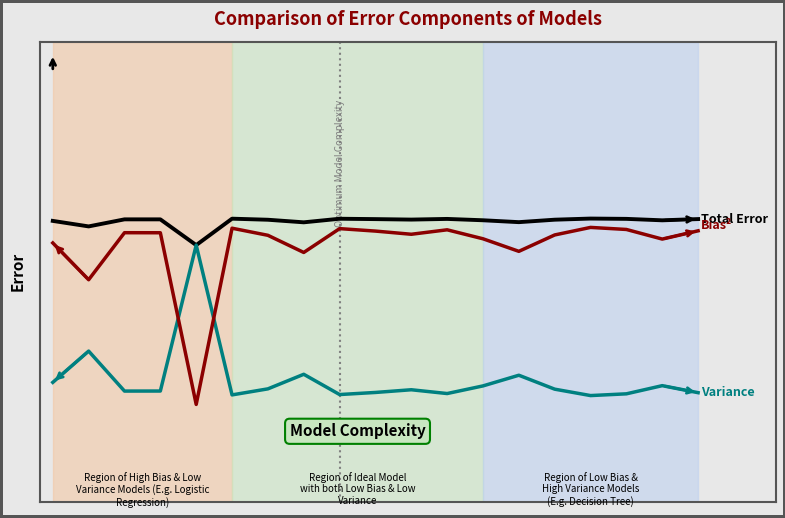

Does the chart have visible grid lines?

No